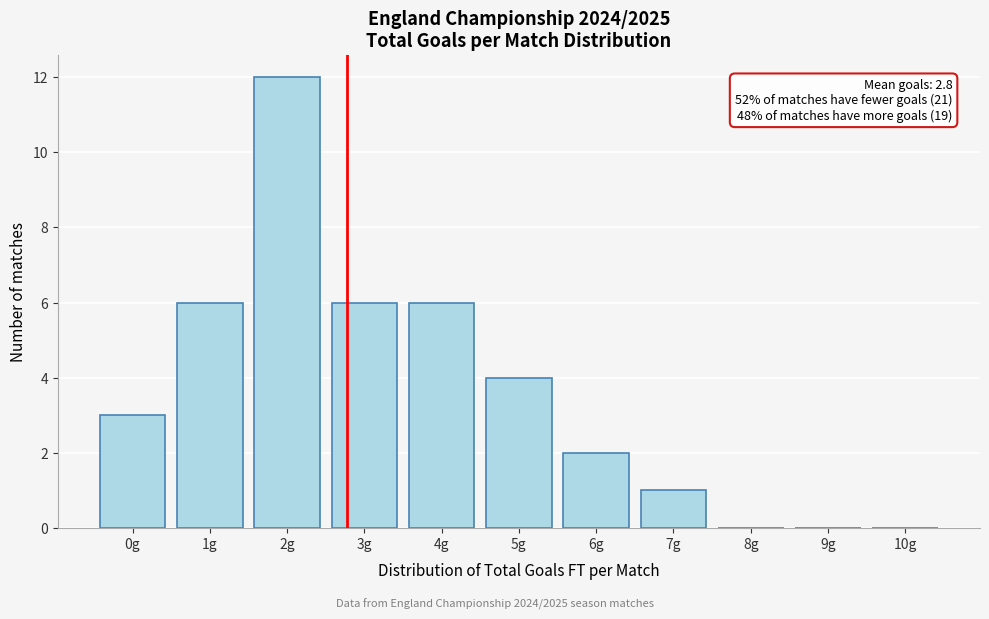

Over which range of the x-axis is the bar tallest?

1.5 to 2.5